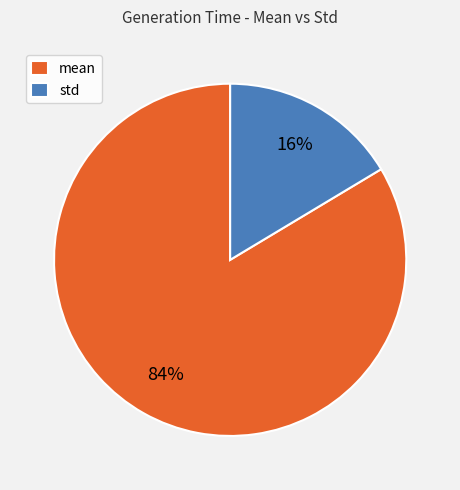

Is the sum of mean and std greater than half?

Yes